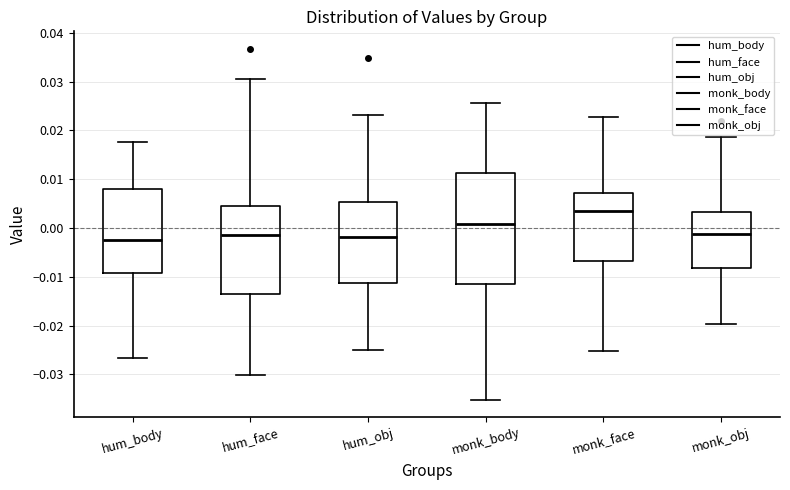

Reading left to right, transcribe this box plot: for each box, give where its median line is, the range the box spans, and where its two whiskers end, as read against the y-axis. The values are not printed on the chart, so give them approximately, as read against the axis.

hum_body: median -0.003, box -0.009 to 0.008, whiskers -0.027 to 0.018
hum_face: median -0.002, box -0.014 to 0.005, whiskers -0.030 to 0.030
hum_obj: median -0.002, box -0.011 to 0.005, whiskers -0.025 to 0.023
monk_body: median 0.001, box -0.011 to 0.011, whiskers -0.035 to 0.026
monk_face: median 0.003, box -0.007 to 0.007, whiskers -0.025 to 0.023
monk_obj: median -0.001, box -0.008 to 0.003, whiskers -0.020 to 0.019